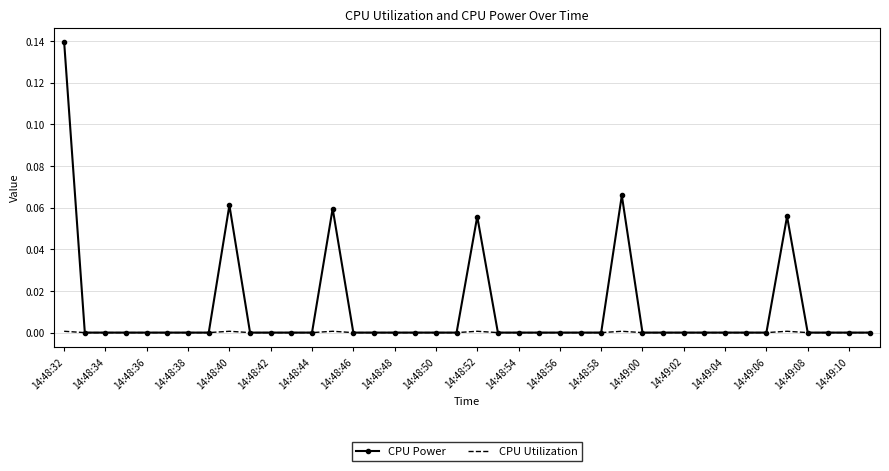

Rank the series by their average value, from lowest to highest.

CPU Utilization, CPU Power